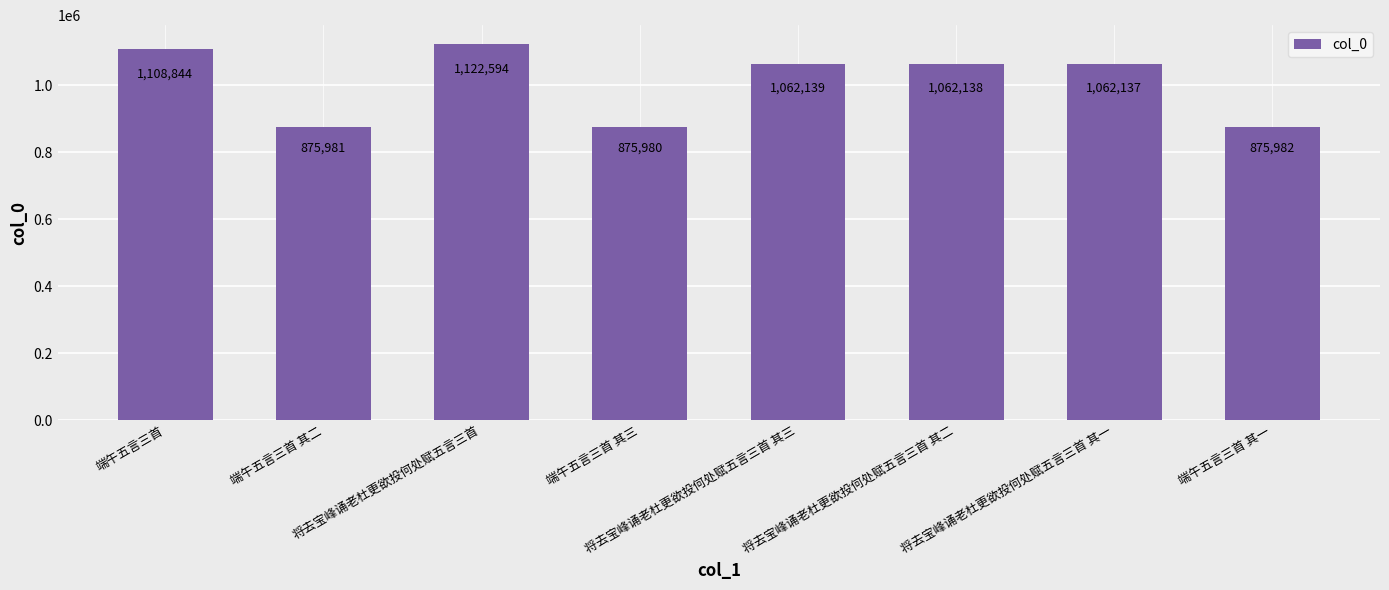

What is the difference between the values at 端午五言三首 其二 and 将去宝峰诵老杜更欲投何处赋五言三首?

246613